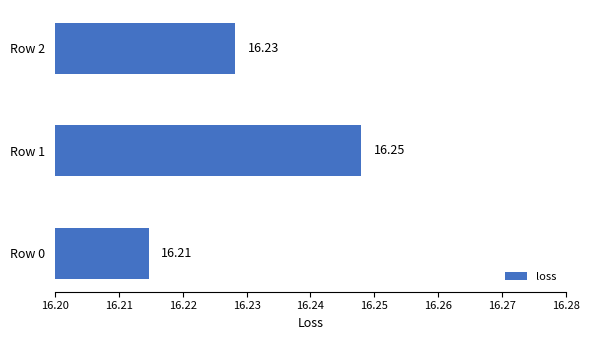

Rank the categories by value from highest to lowest.

Row 1, Row 2, Row 0